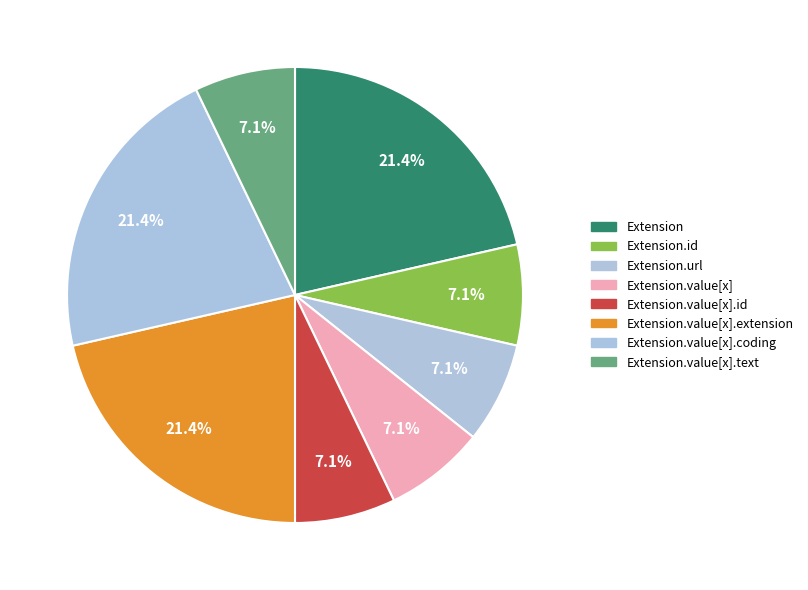

Which has a higher value, Extension.value[x].extension or Extension.id?

Extension.value[x].extension